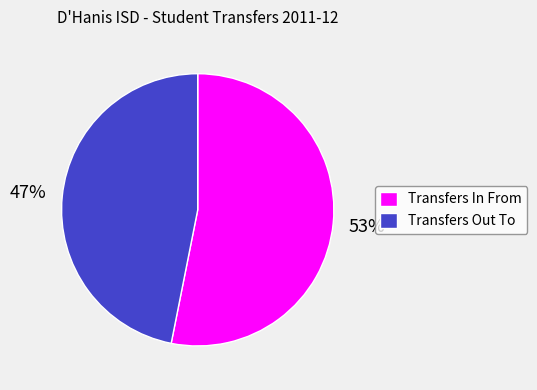

To the nearest percent, what is the difference between the largest and smallest slice percentages?

6%